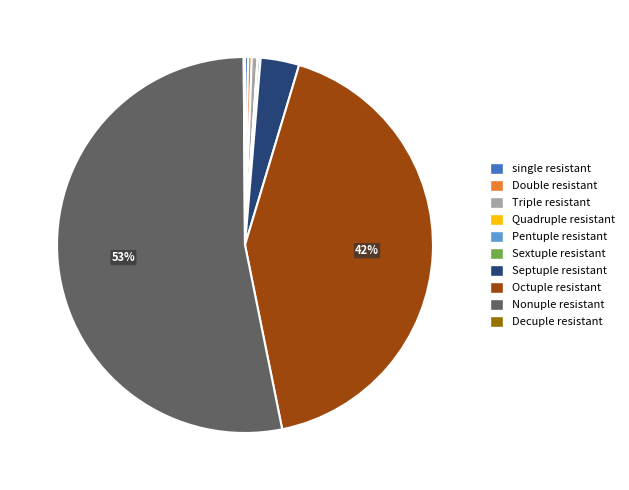

Do Octuple resistant and Septuple resistant together represent more than half of the pie?

No